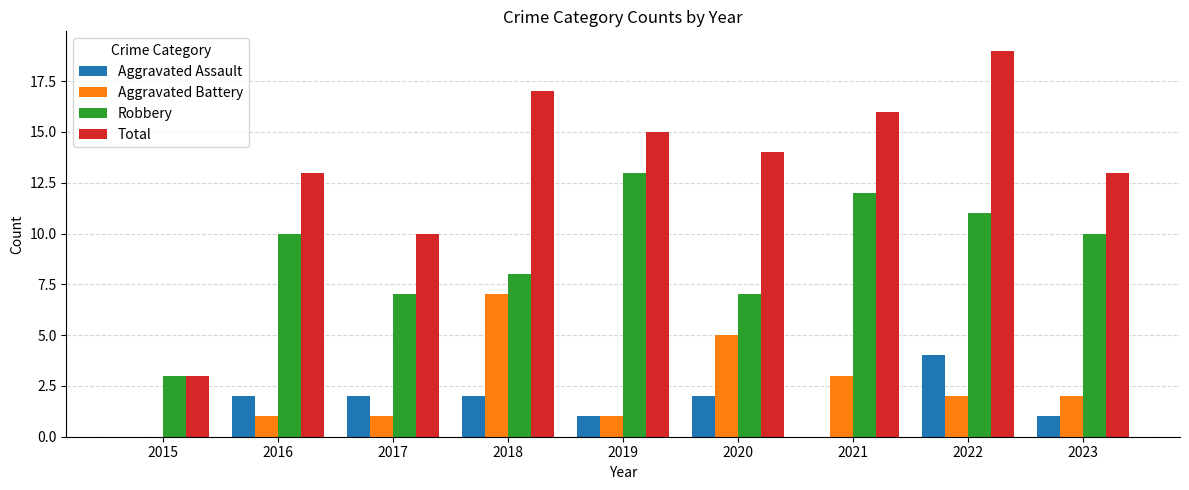

True or false: Total has a value of 5 at 2015.

False